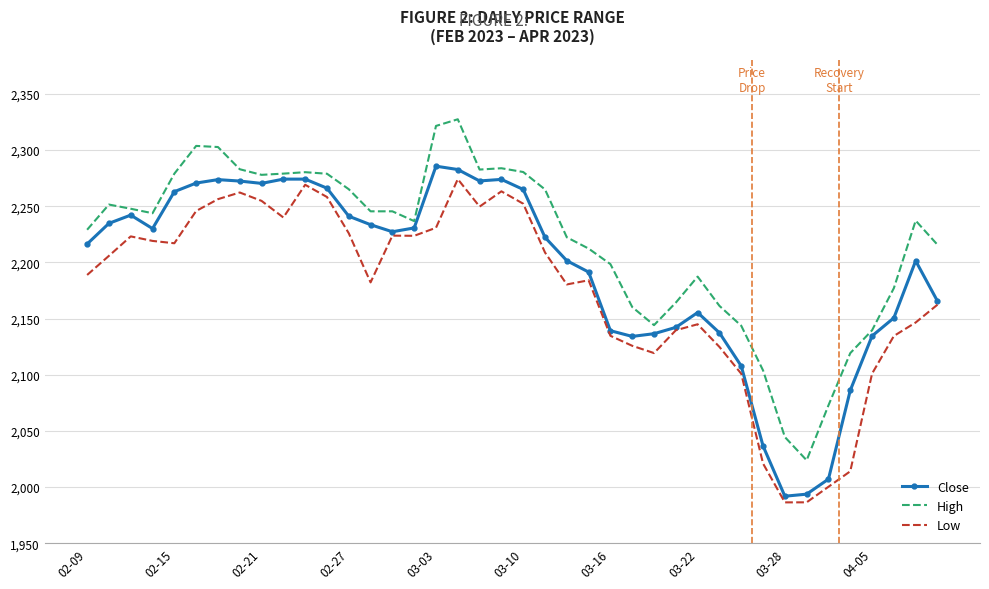

What is the smallest value displayed?

1986.4